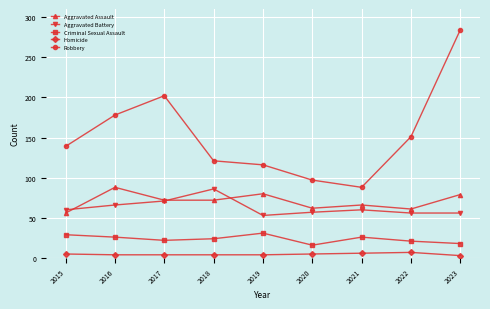

Which series has the widest spread of values?

Robbery